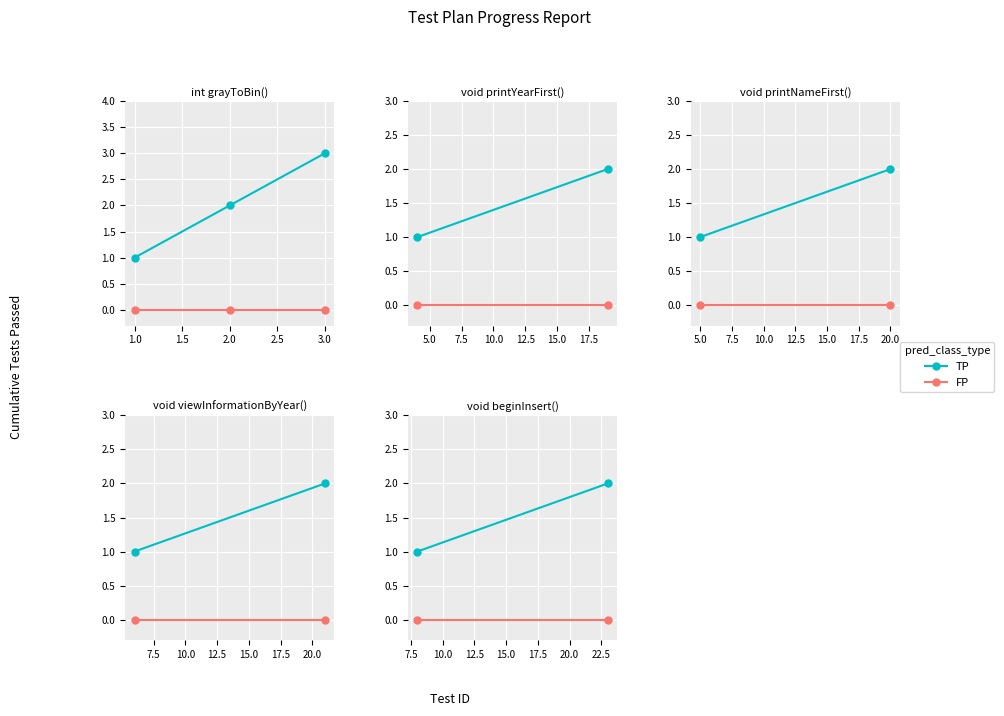

At 1.0, list the series in order from smallest to largest.

FP, TP